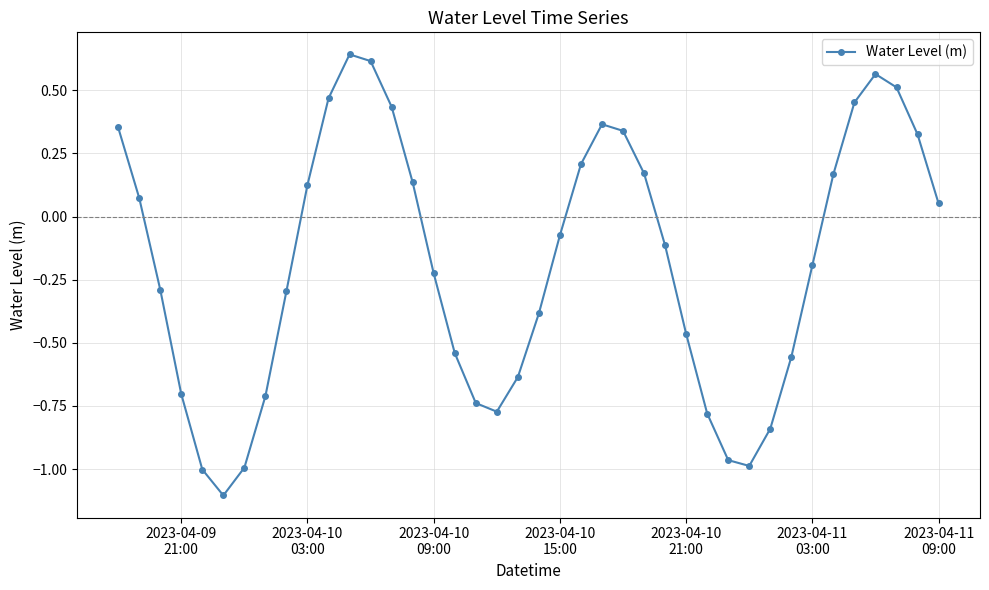

What is the minimum value shown in the chart?

-1.1